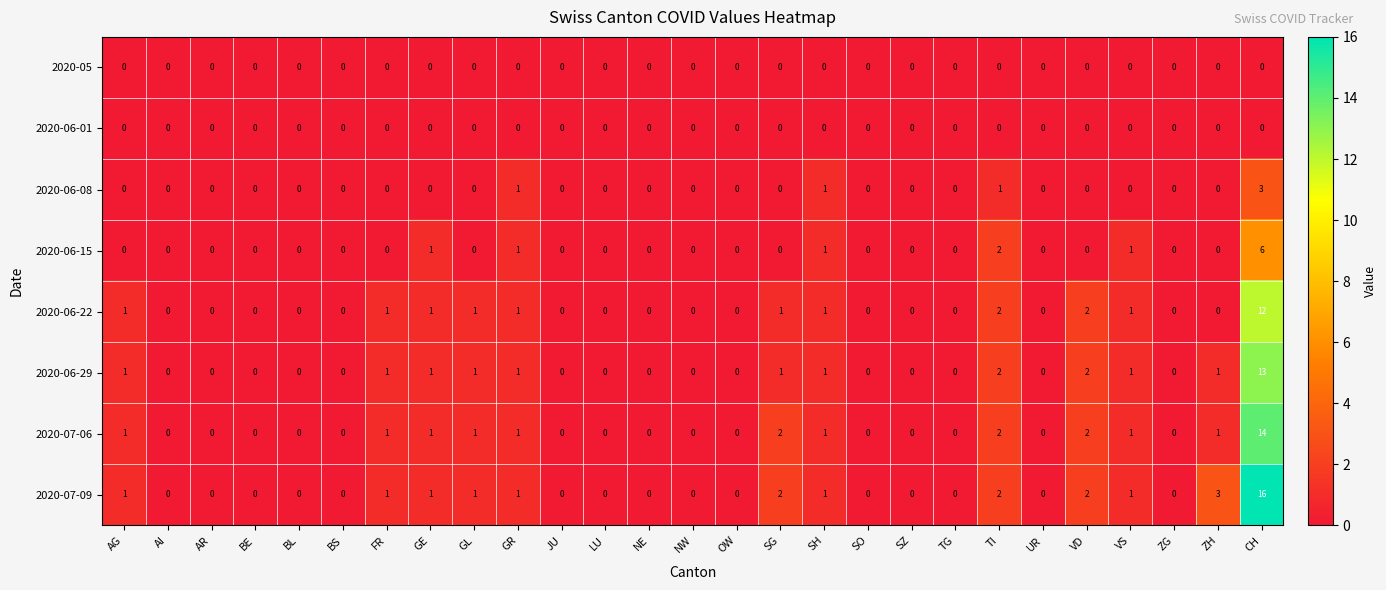

True or false: 2020-07-06 has a value of 14 at CH.

True